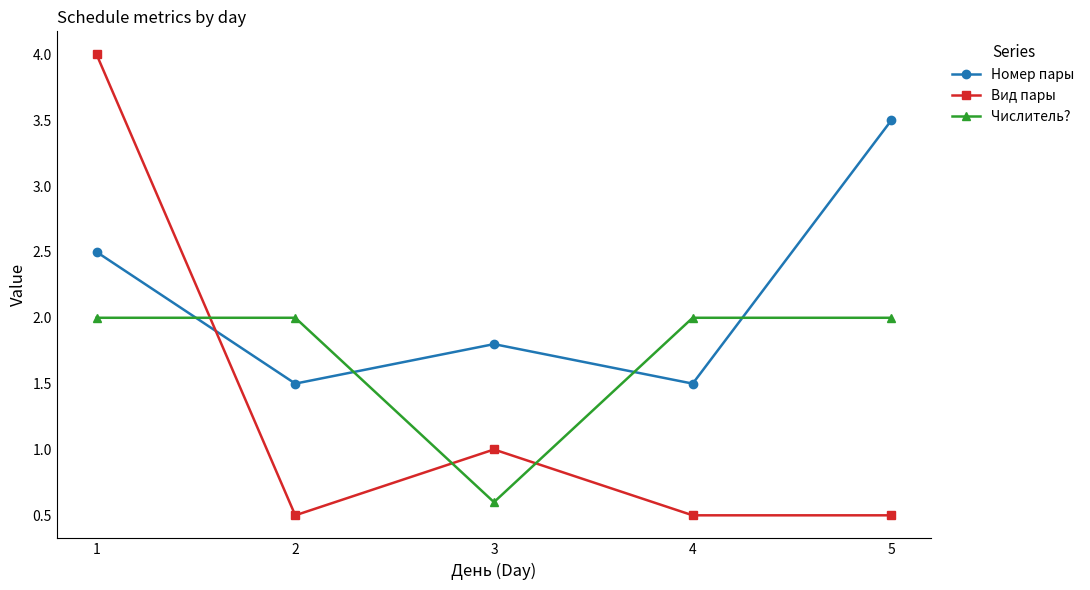

What is the spread (max minus min) of values at 3?

1.2